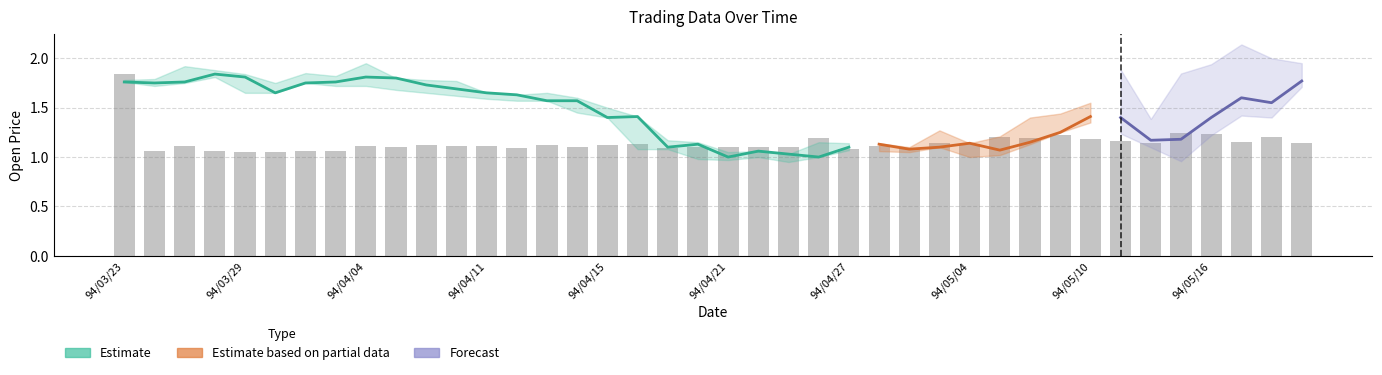

Which label corresponds to the smallest value in the chart?

94/04/21